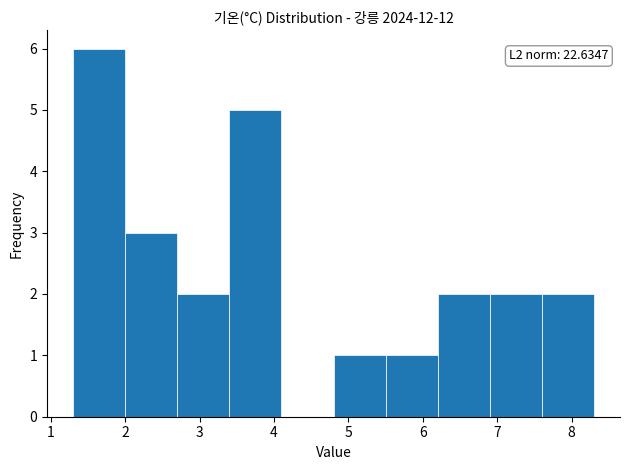

Over which range of the x-axis is the bar tallest?

1.3 to 2.0